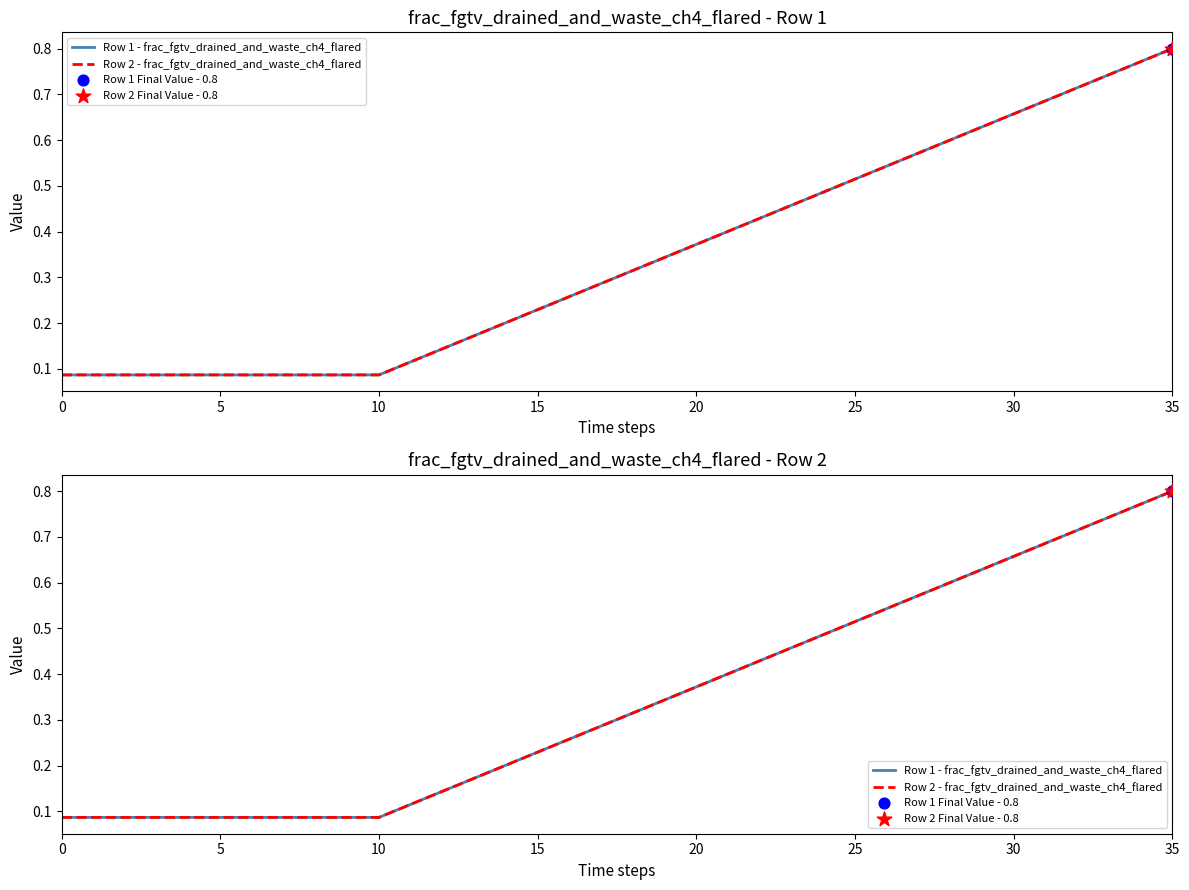

Is the value of Row 2 - frac_fgtv_drained_and_waste_ch4_flared at 27 greater than the value of Row 1 - frac_fgtv_drained_and_waste_ch4_flared at 5?

Yes